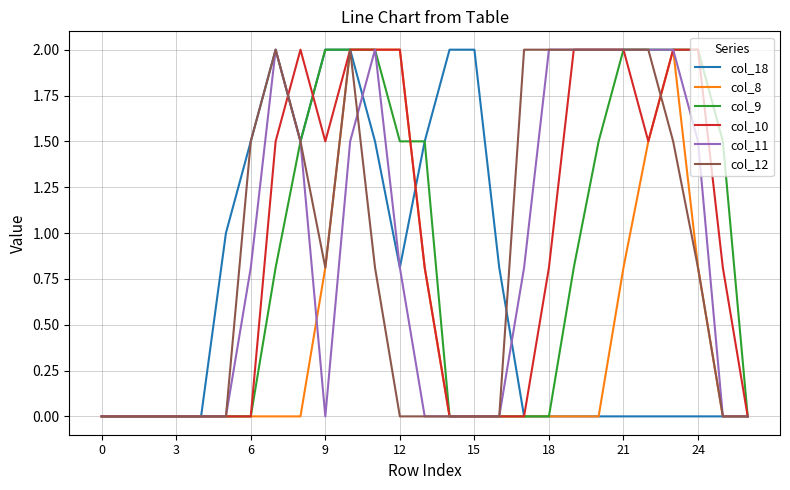

How many lines are shown in the chart?

6